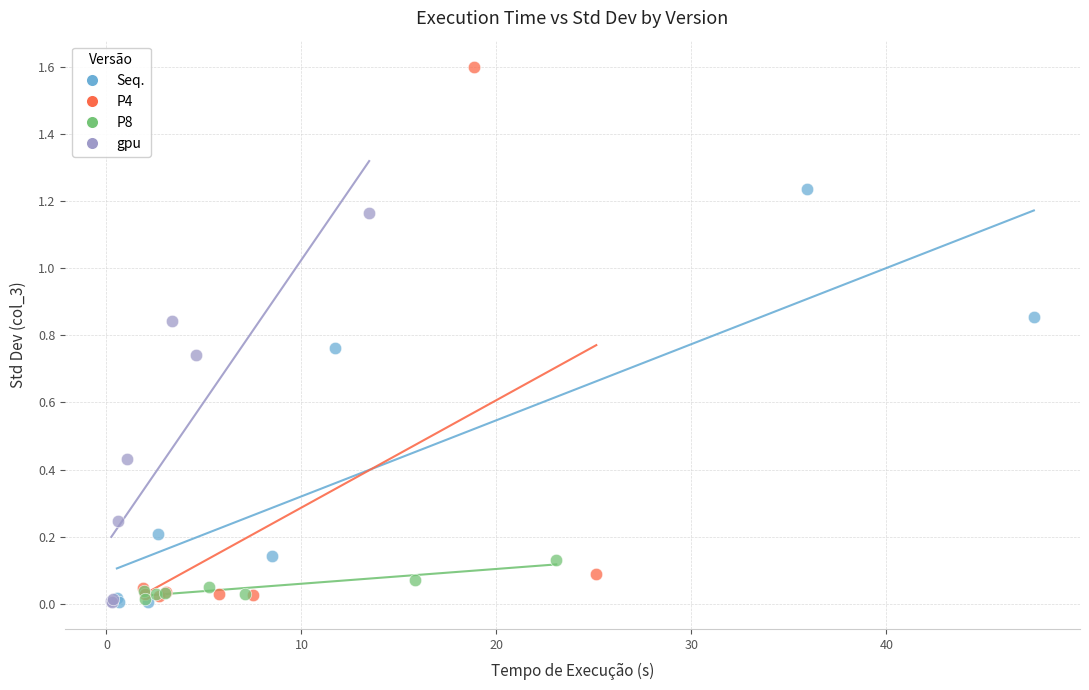

Which series reaches the maximum Y coordinate?

P4